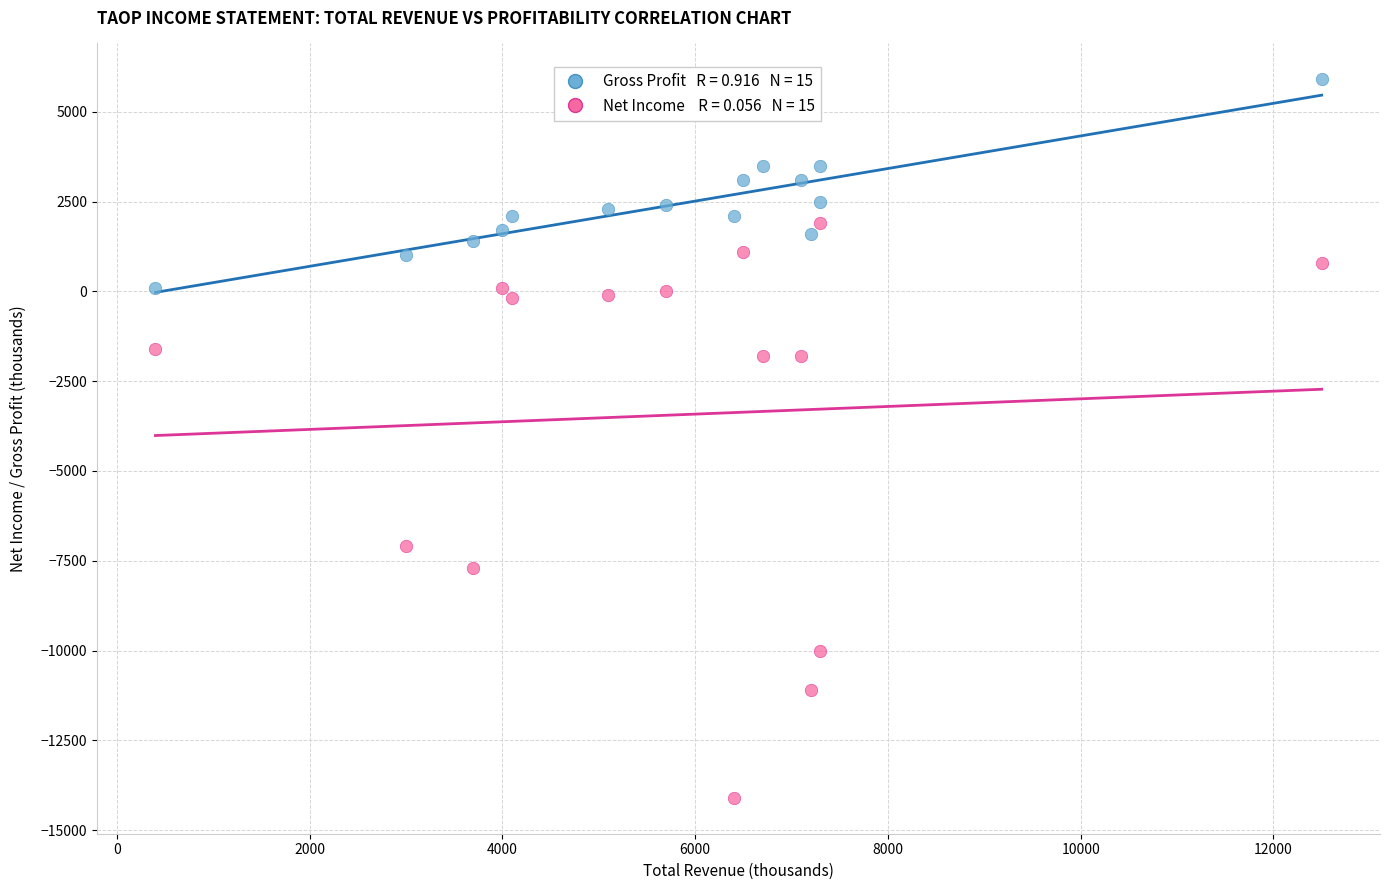

Across all data points, what is the range of X values (max minus min)?

12100